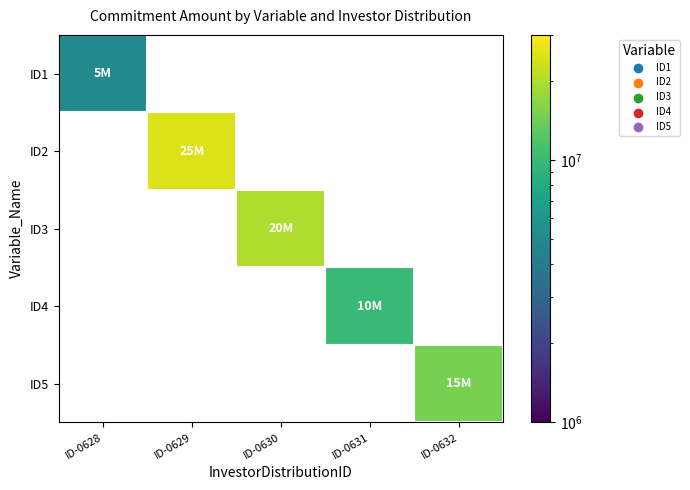

How many distinct data groups are displayed?

5